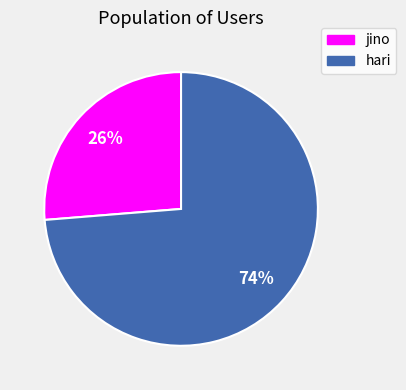

Is it true that hari is 74% of the pie?

True